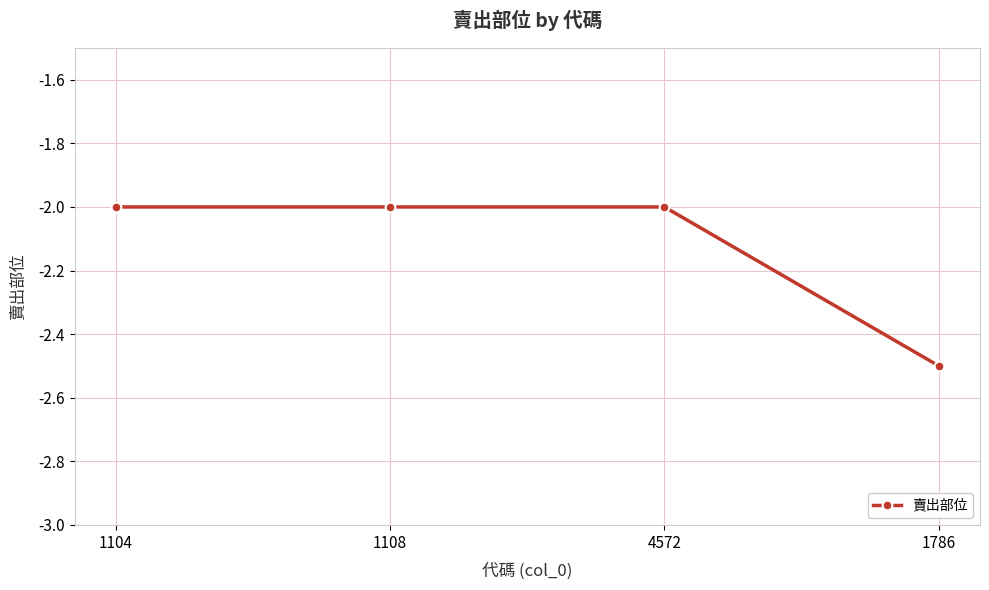

What is the label of the 1st point from the right?

1786